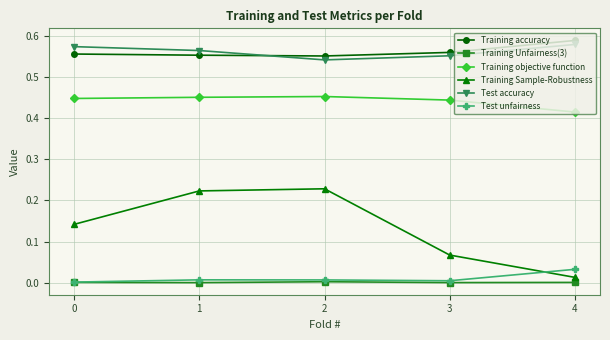

The Training objective function series shows 0.2 at 1. True or false?

False